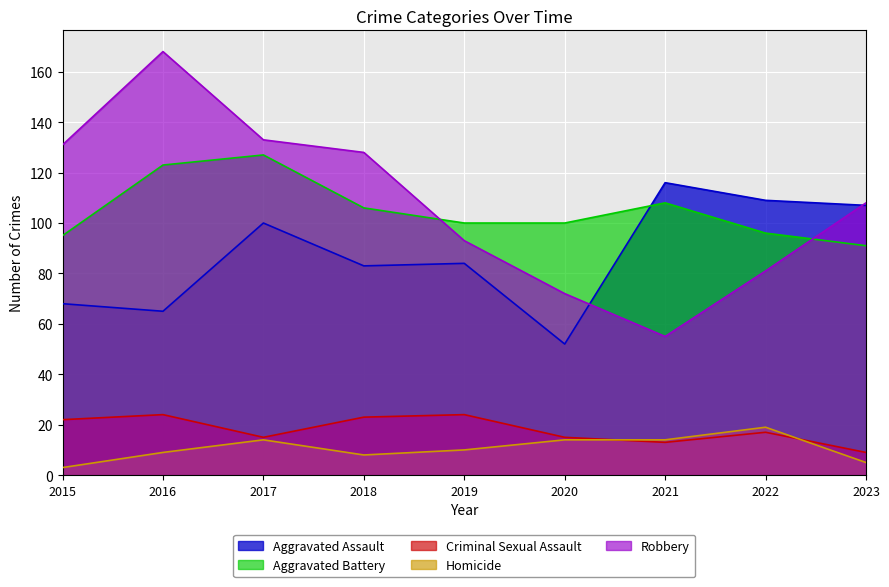

How many series are shown in this chart?

5